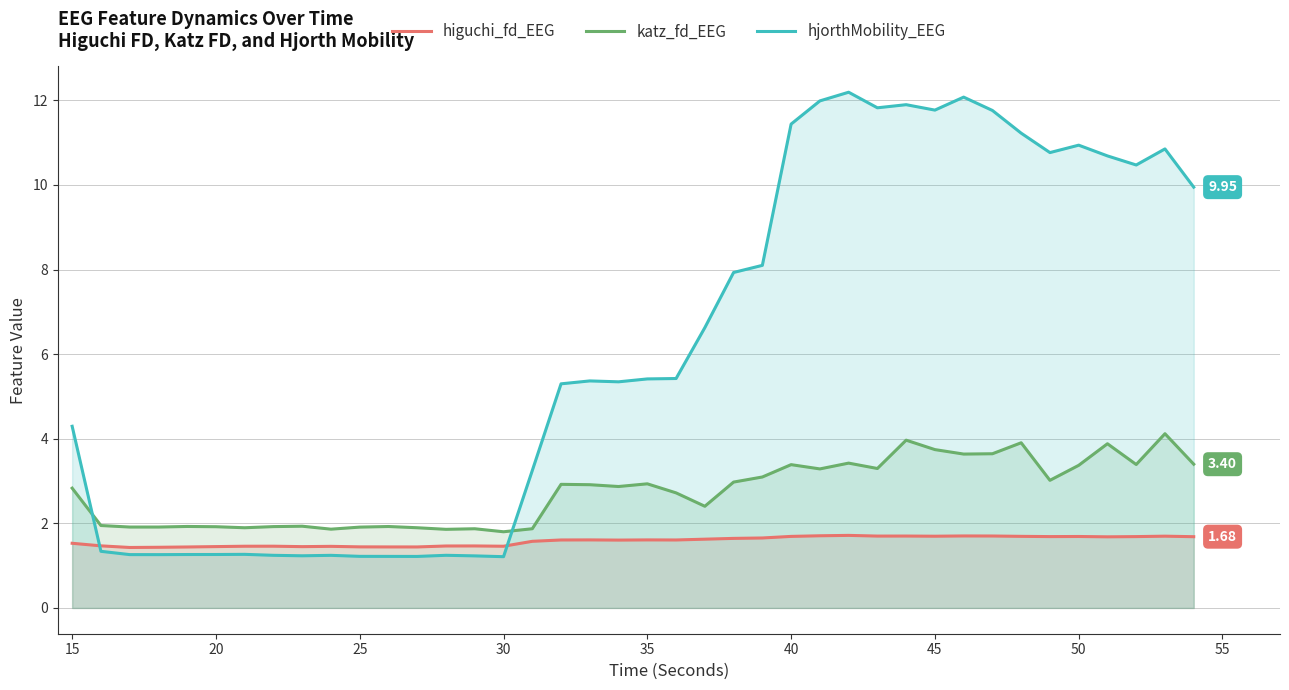

Which series has the largest total across all categories?

hjorthMobility_EEG